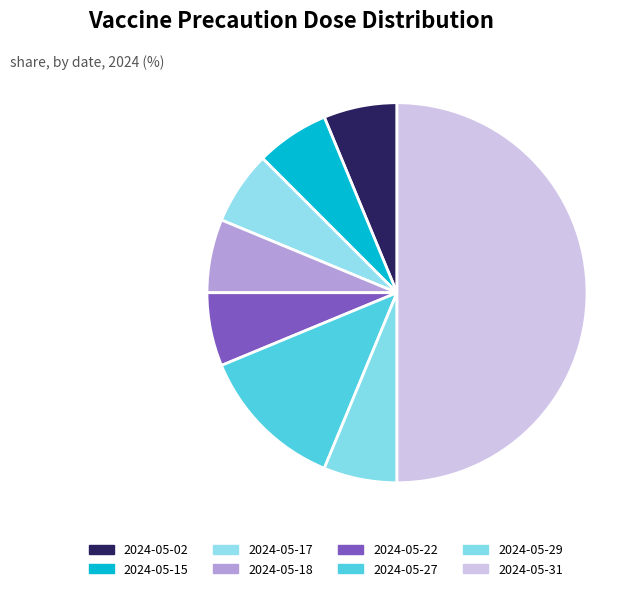

How many segments does this pie chart have?

8